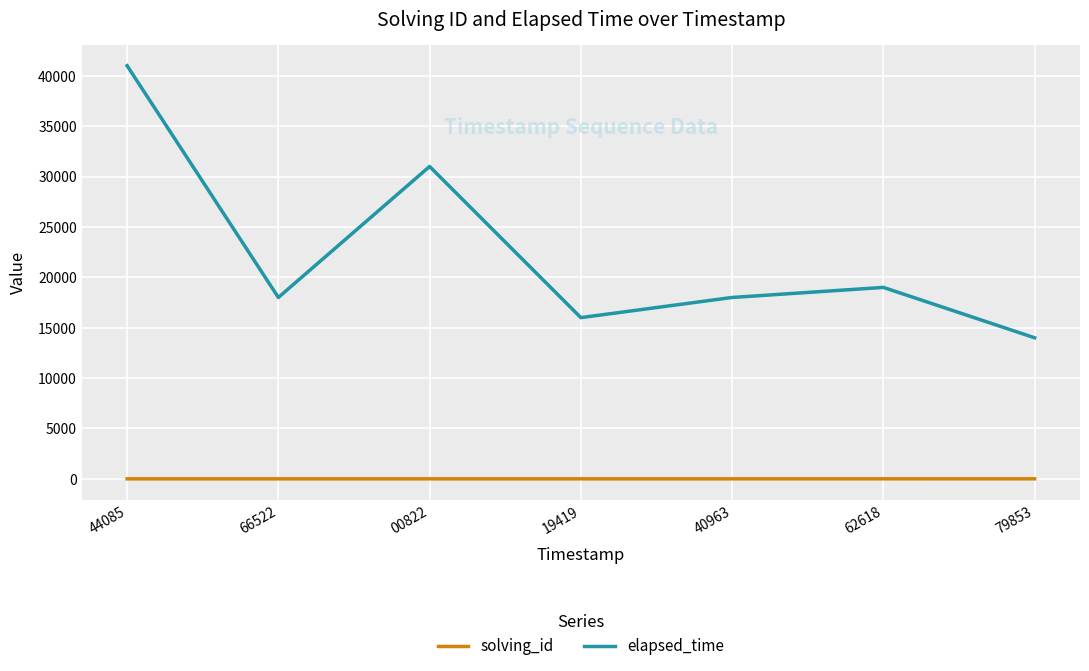

At which category is the sum across all series the highest?

44085